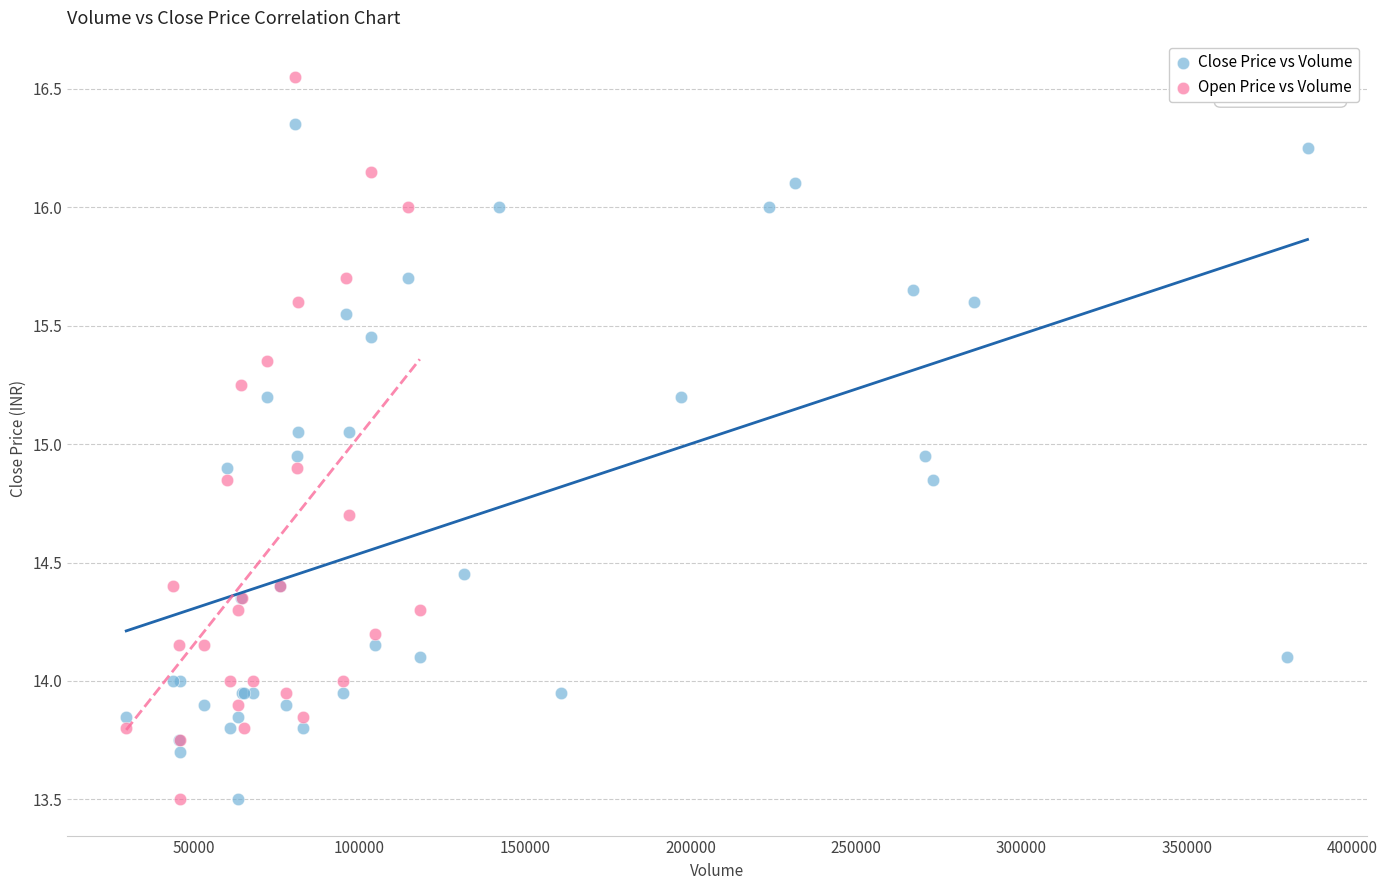

Which series has the widest spread of Y values?

Open Price vs Volume